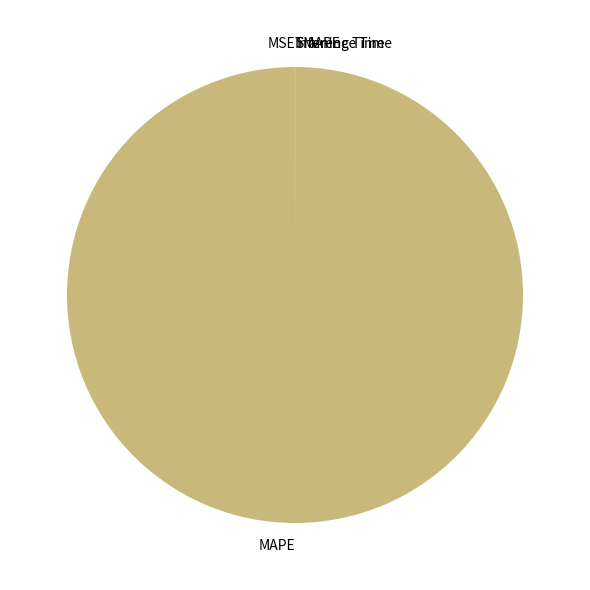

Which category has the biggest portion of the pie?

MAPE